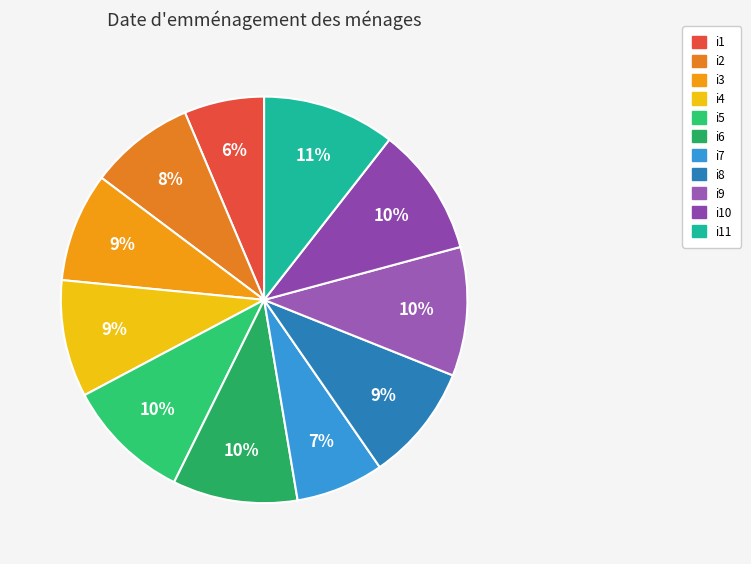

How many slices are in this pie chart?

11